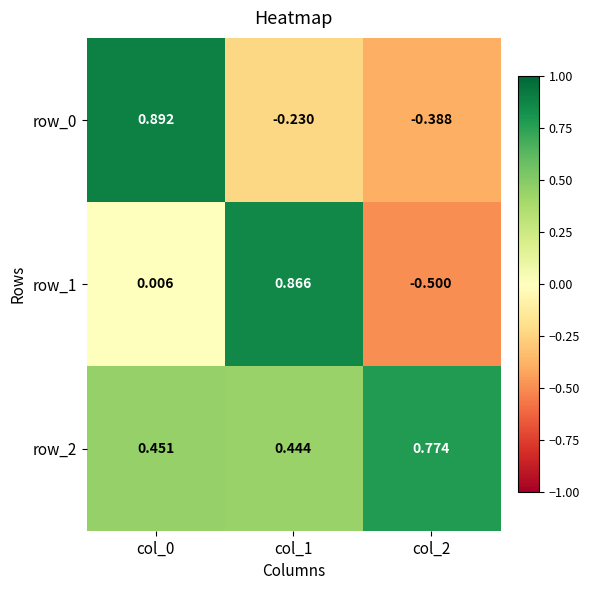

What is the smallest value displayed?

-0.5